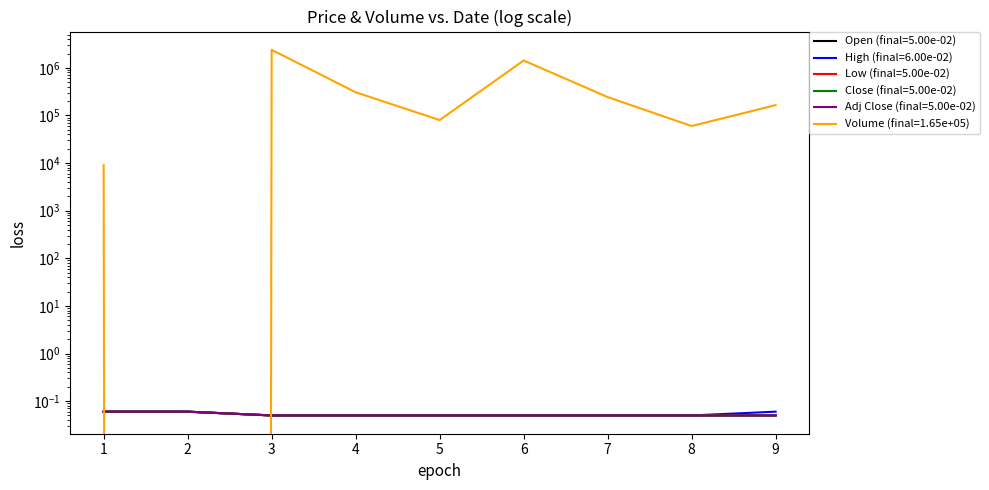

Reading right to left, extract all data points from this chart.

Open: 0.1	0.1	0.1	0.1	0.1	0.1	0.1	0.1	0.1
High: 0.1	0.1	0.1	0.1	0.1	0.1	0.1	0.1	0.1
Low: 0.1	0.1	0.1	0.1	0.1	0.1	0.1	0.1	0.1
Close: 0.1	0.1	0.1	0.1	0.1	0.1	0.1	0.1	0.1
Volume: 165000.0	60000.0	243000.0	1428000.0	80000.0	307000.0	2390000.0	0.0	9000.0
Adj Close: 0.1	0.1	0.1	0.1	0.1	0.1	0.1	0.1	0.1